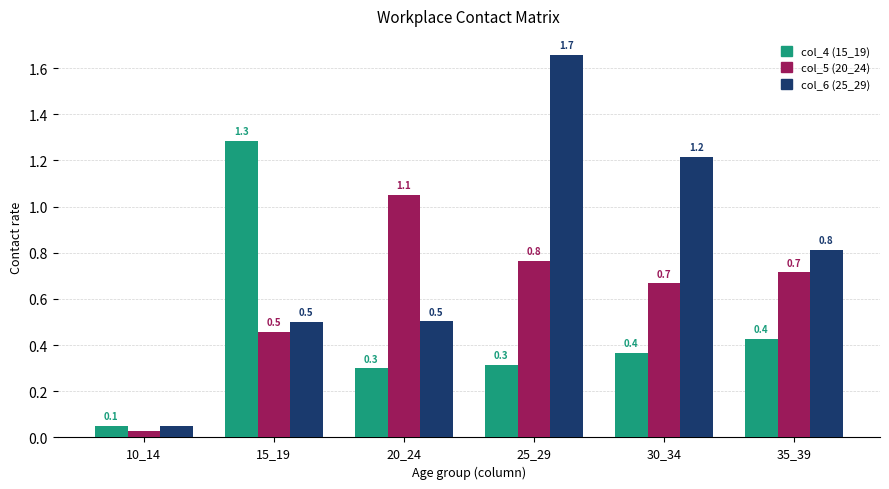

Which category has the lowest value in the col_5 (20_24) series?

10_14